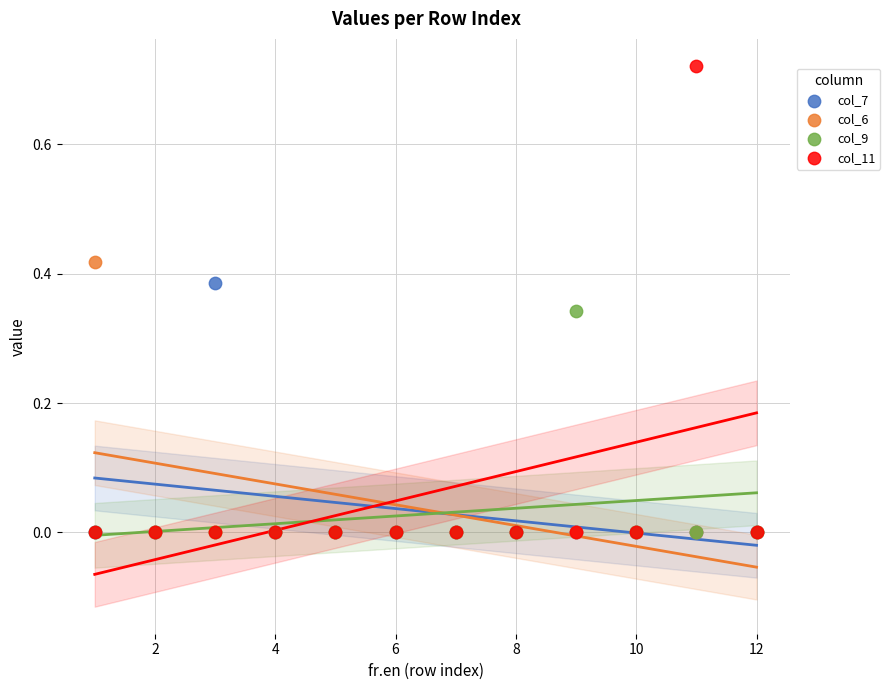

Which series reaches the maximum Y coordinate?

col_11